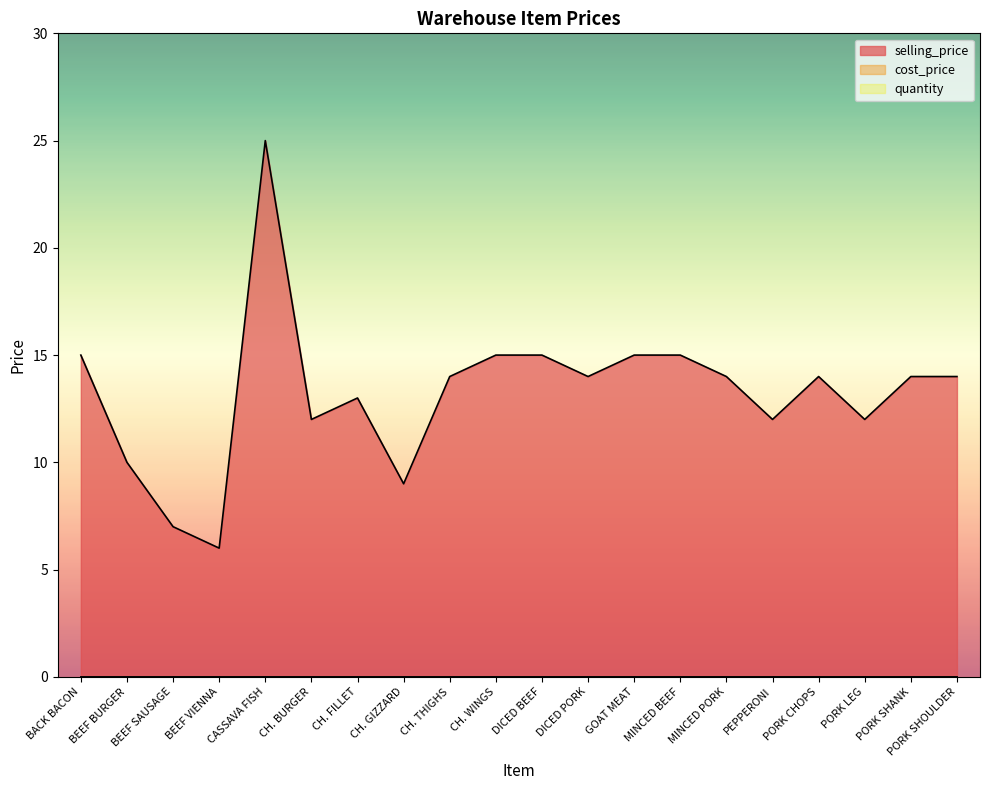

Which series changed the most between DICED BEEF and PORK SHOULDER?

selling_price